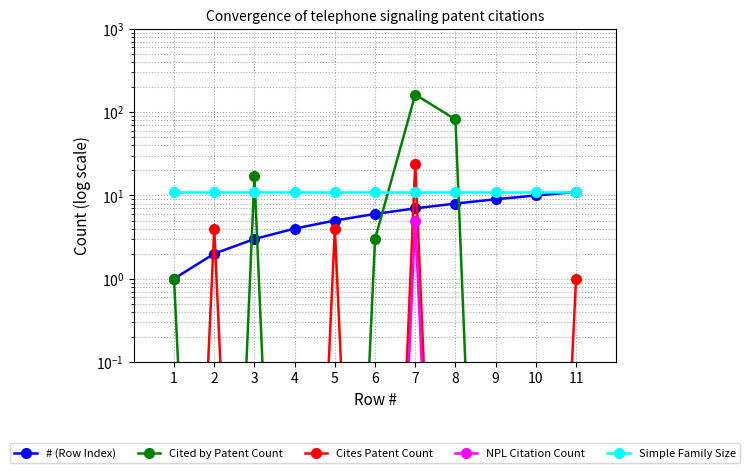

True or false: Cites Patent Count has more than 1 interior local peaks.

True